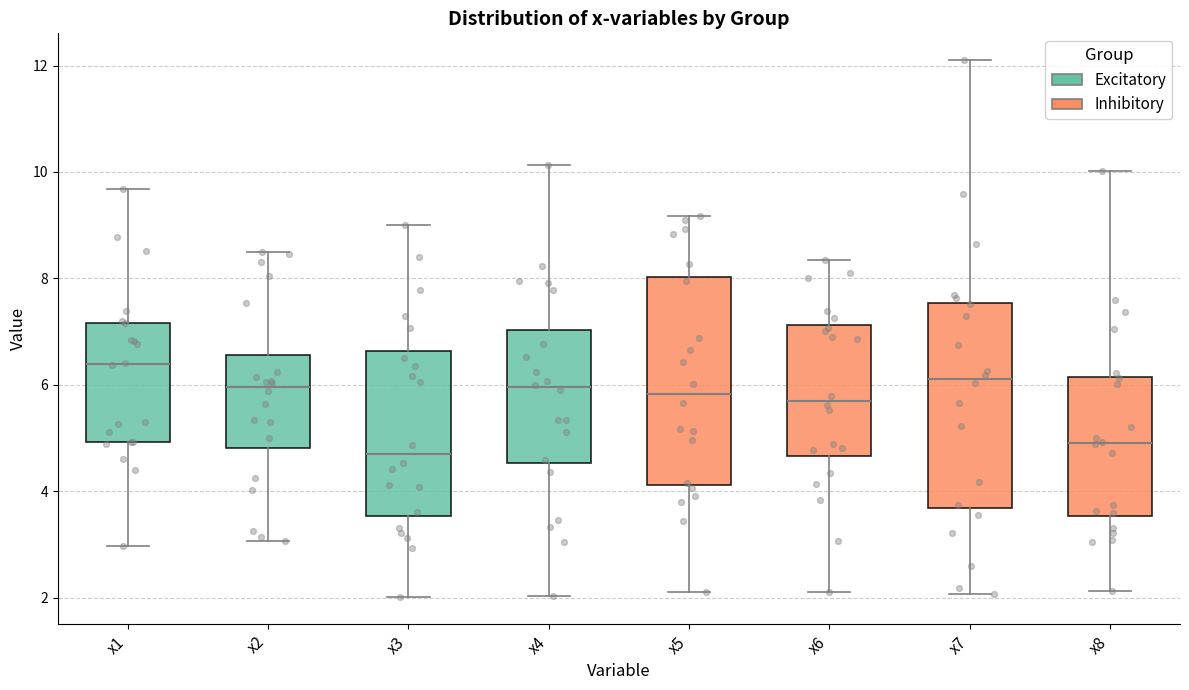

Reading left to right, transcribe this box plot: for each box, give where its median line is, the range the box spans, and where its two whiskers end, as read against the y-axis. The values are not printed on the chart, so give them approximately, as read against the axis.

x1: median 6.4, box 5.0 to 7.2, whiskers 3.0 to 9.6
x2: median 6.0, box 4.8 to 6.6, whiskers 3.0 to 8.6
x3: median 4.8, box 3.6 to 6.6, whiskers 2.0 to 9.0
x4: median 6.0, box 4.6 to 7.0, whiskers 2.0 to 10.2
x5: median 5.8, box 4.2 to 8.0, whiskers 2.0 to 9.2
x6: median 5.8, box 4.6 to 7.2, whiskers 2.0 to 8.4
x7: median 6.2, box 3.6 to 7.6, whiskers 2.0 to 12.2
x8: median 5.0, box 3.6 to 6.2, whiskers 2.2 to 10.0